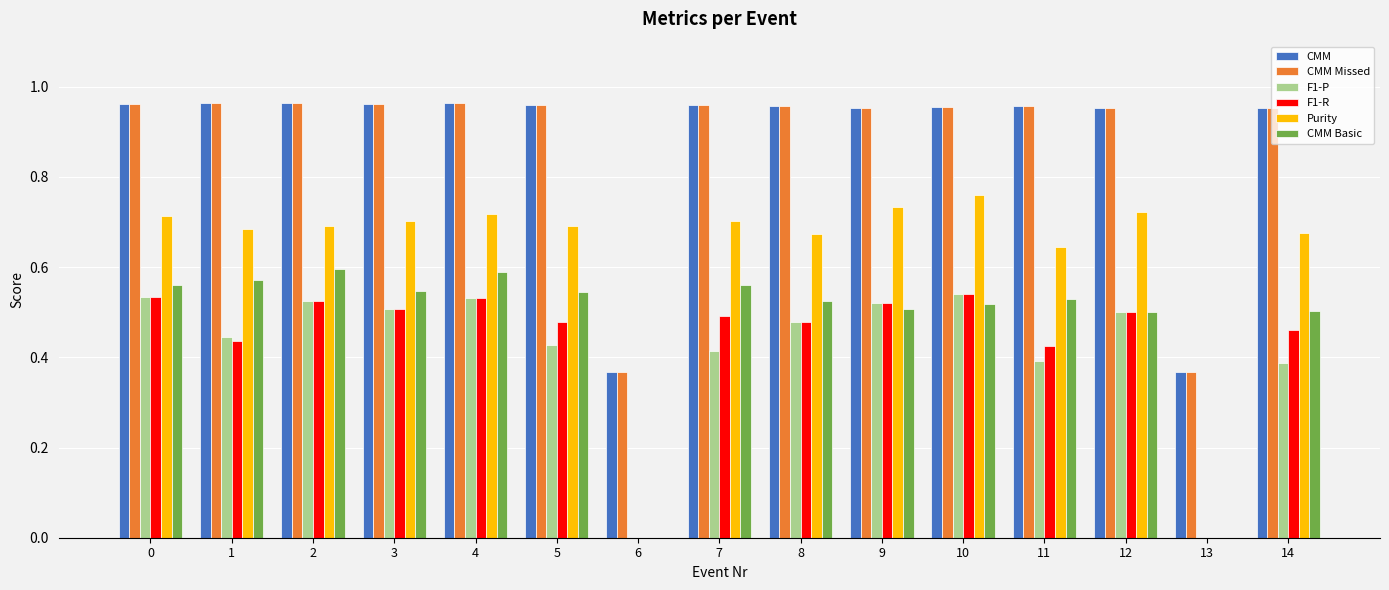

Is the value of F1-R at 6 greater than the value of F1-P at 0?

No